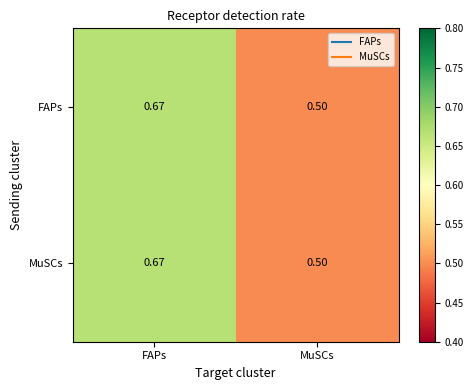

At which label does MuSCs reach its peak?

FAPs